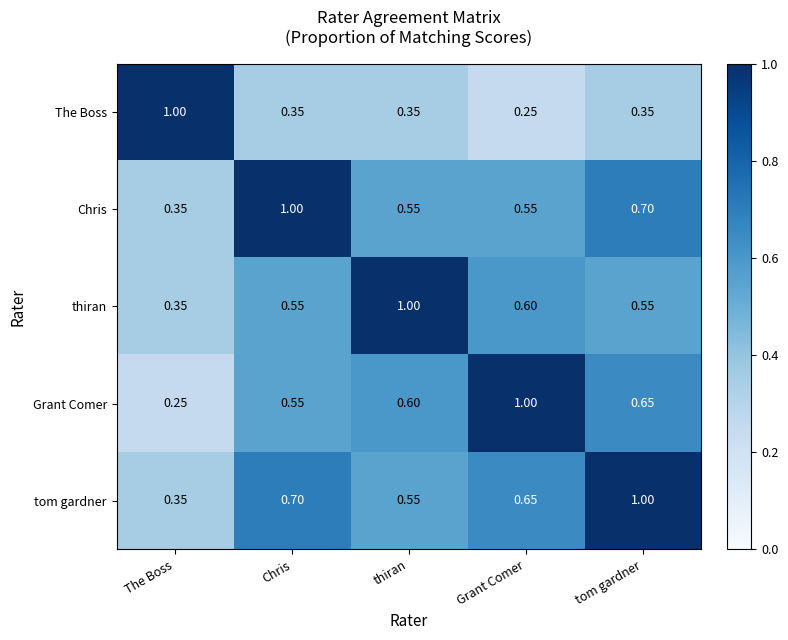

At which label is tom gardner closest to 0?

The Boss